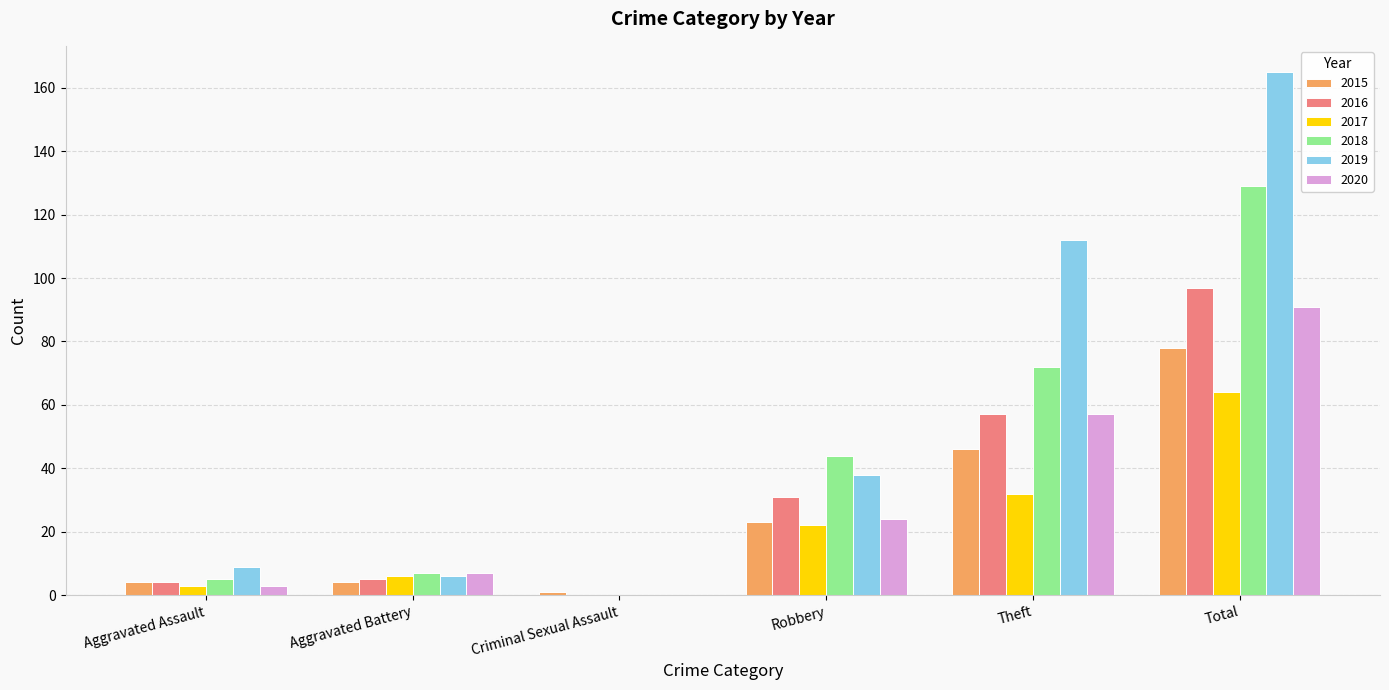

The value of 2015 at Total is 108. True or false?

False